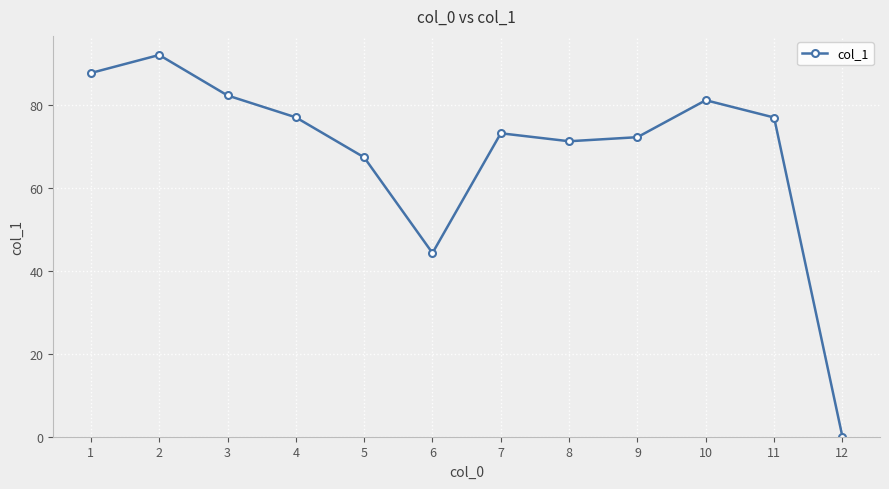

What is the change in value from 2 to 6?

-47.8